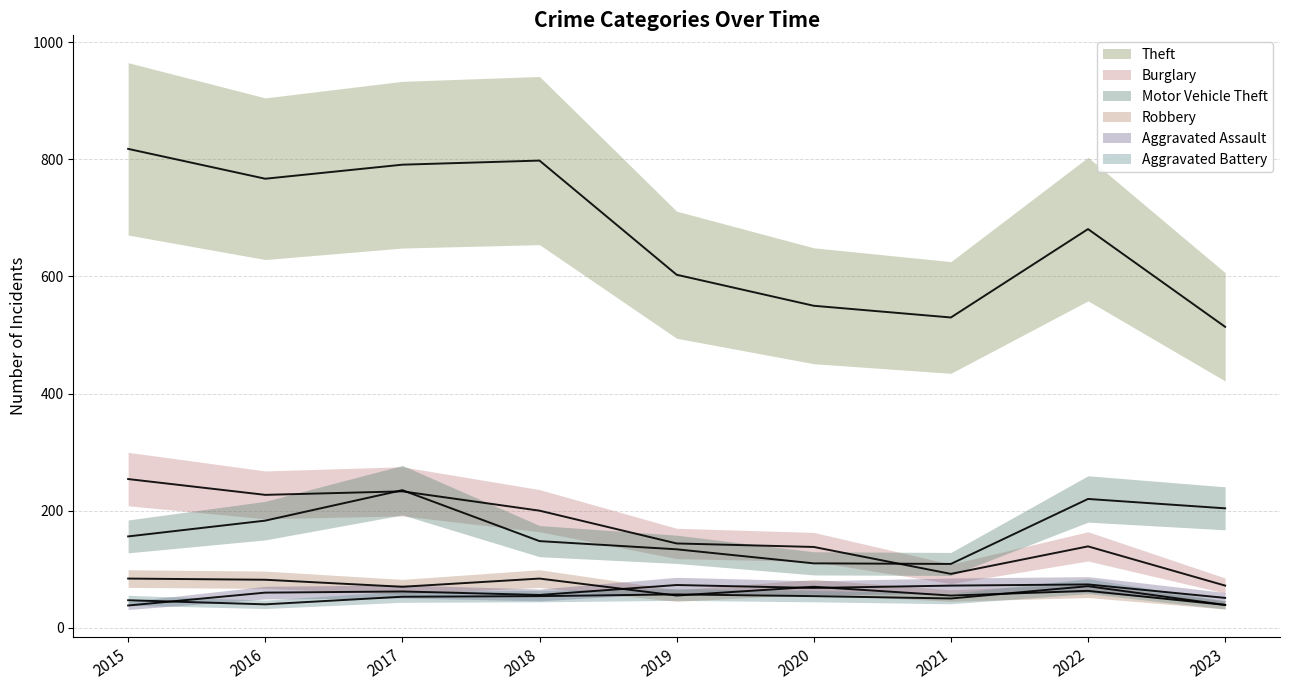

Reading left to right, transcribe all the data shown in this chart.

Theft: 818	767	791	798	603	550	530	681	514
Burglary: 254	227	233	200	144	138	92	139	72
Motor Vehicle Theft: 156	183	235	148	134	110	109	220	204
Robbery: 84	82	70	84	55	70	55	63	39
Aggravated Assault: 38	60	62	56	73	68	72	74	51
Aggravated Battery: 47	40	53	54	57	54	50	71	39